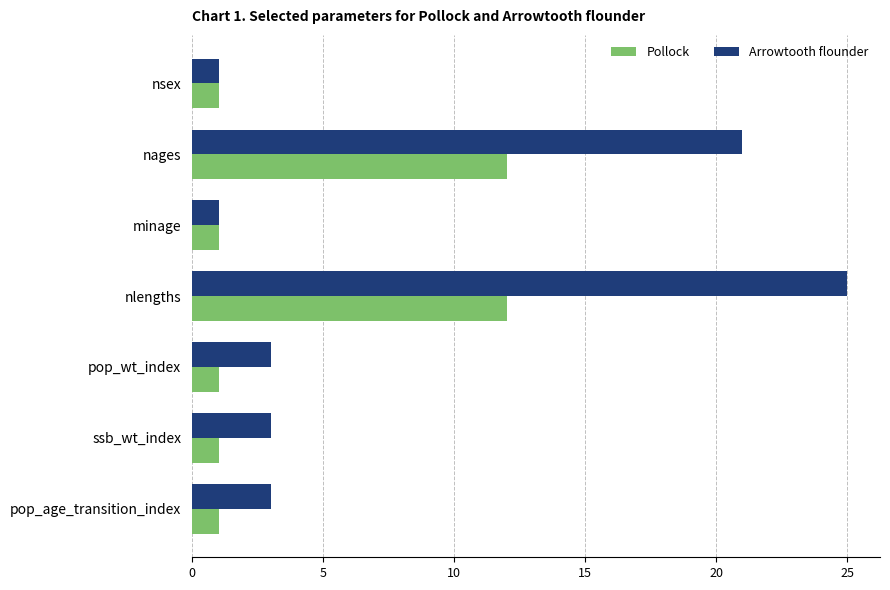

Where is Arrowtooth flounder nearest to the value 13?

nages